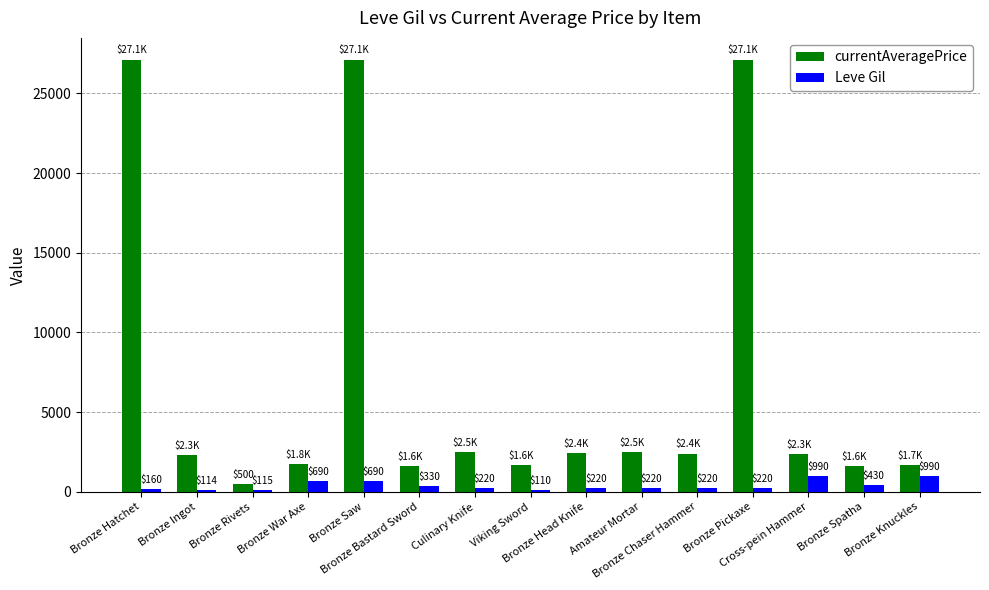

Rank the series by their average value, from highest to lowest.

currentAveragePrice, Leve Gil